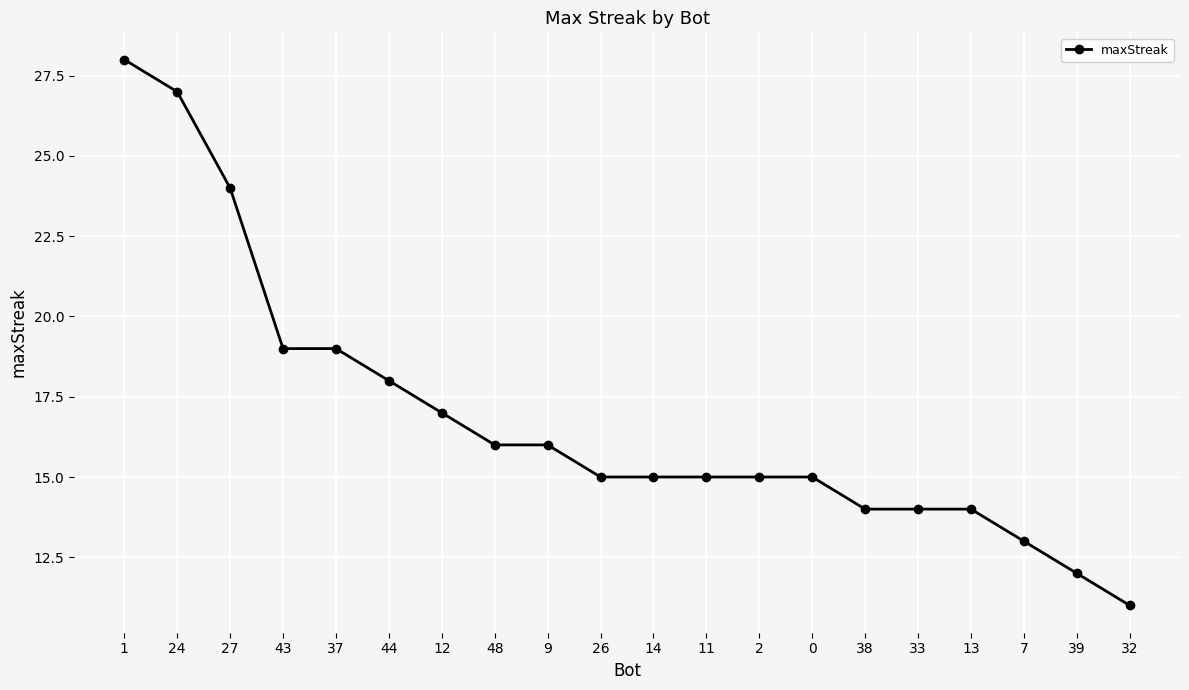

What is the change in value from 24 to 2?

-12